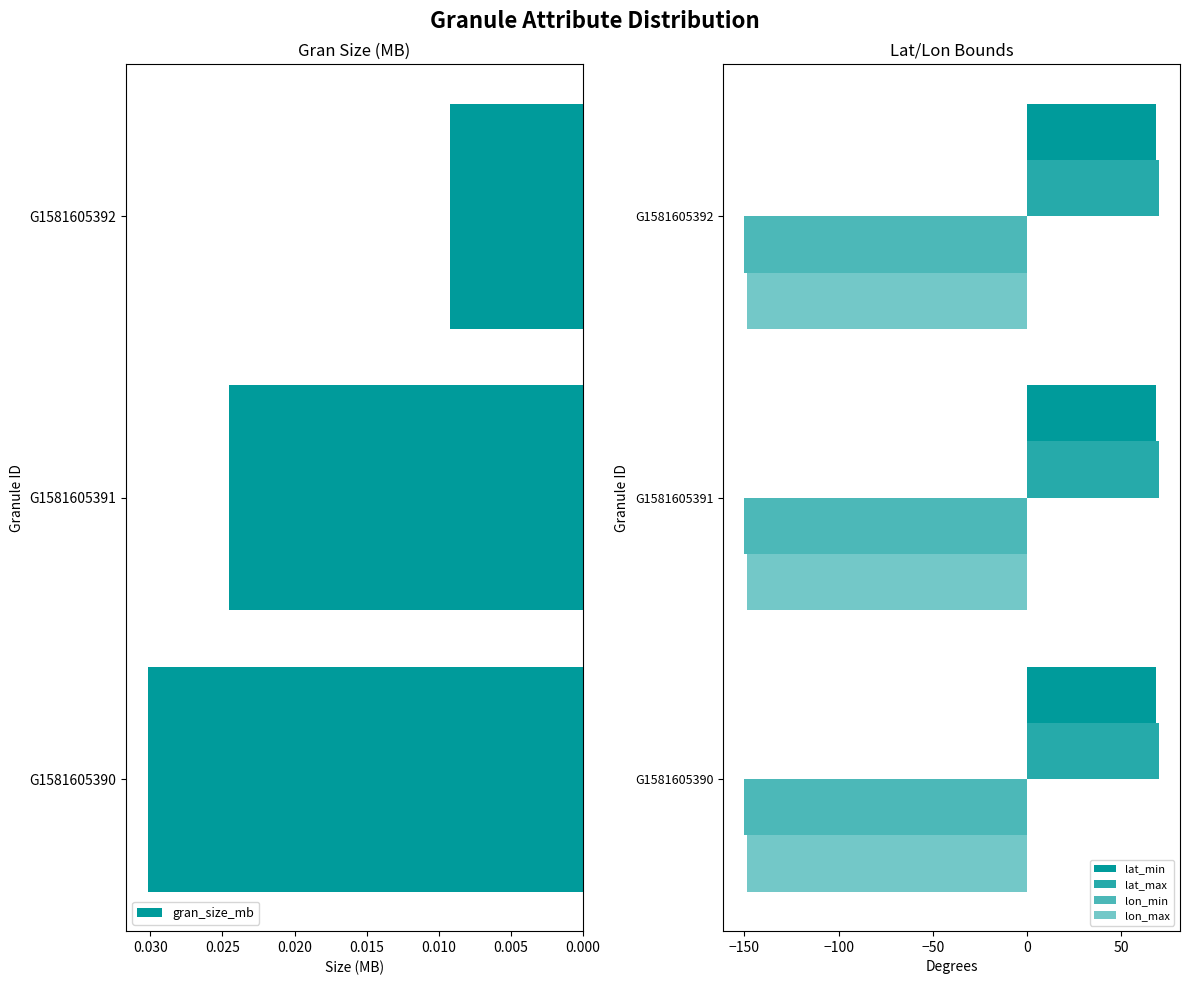

Where is gran_size_mb nearest to the value 0?

G1581605392